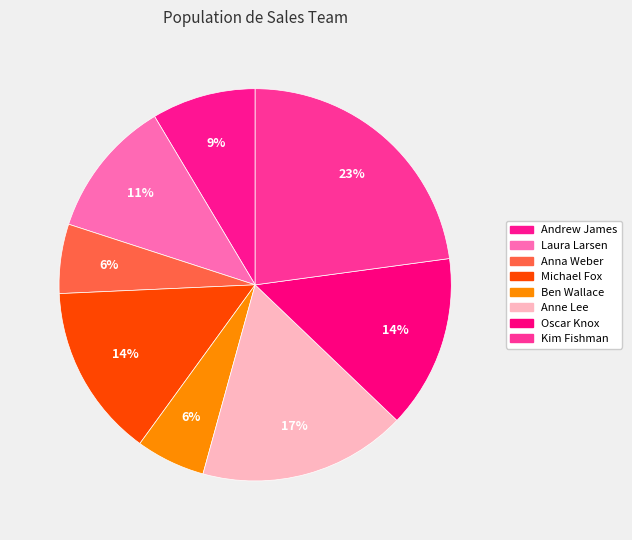

Which has a higher value, Laura Larsen or Kim Fishman?

Kim Fishman